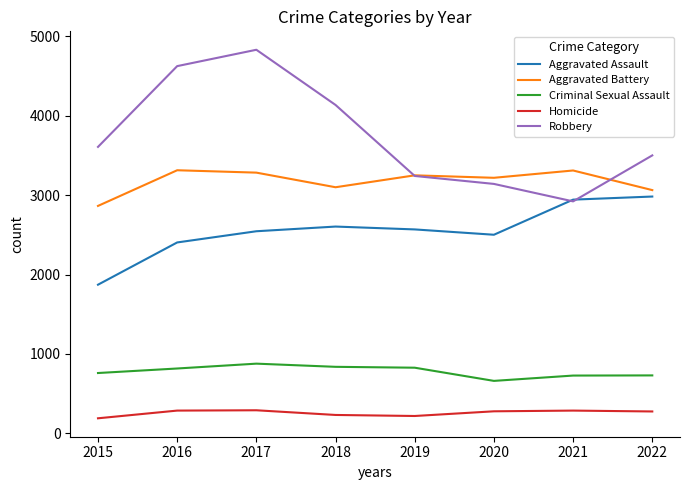

Is it true that Robbery equals 3607 at 2015?

True